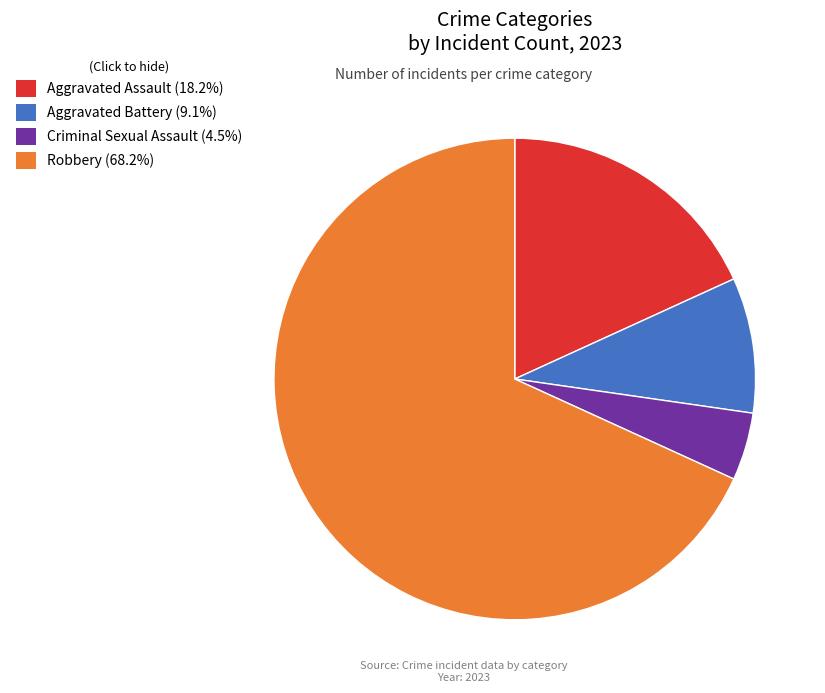

Rank the categories by value from lowest to highest.

Criminal Sexual Assault, Aggravated Battery, Aggravated Assault, Robbery